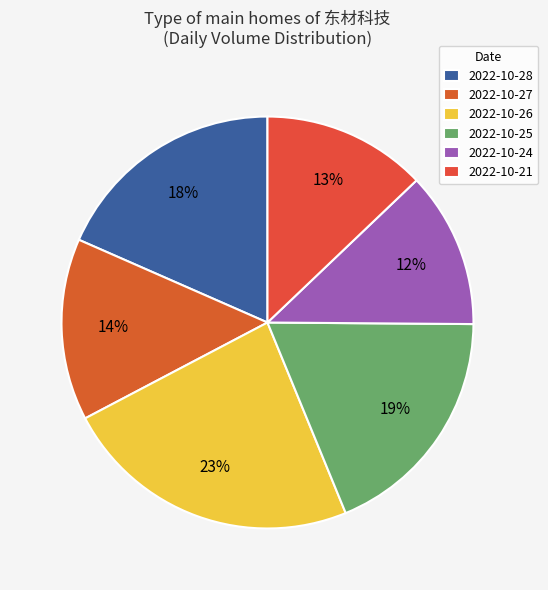

Count the number of slices in the pie.

6